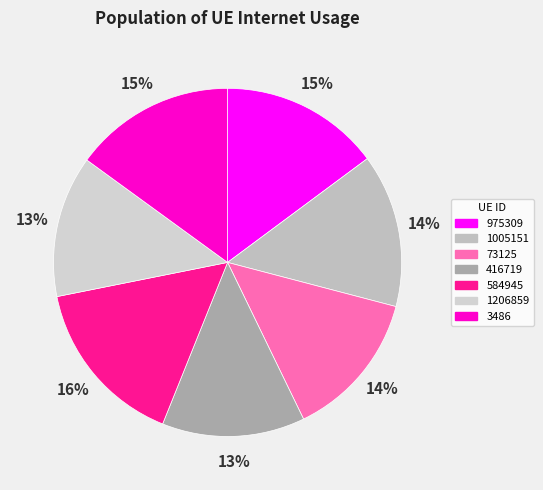

To the nearest percent, what is the difference between the 416719 and 975309 slice percentages?

2%